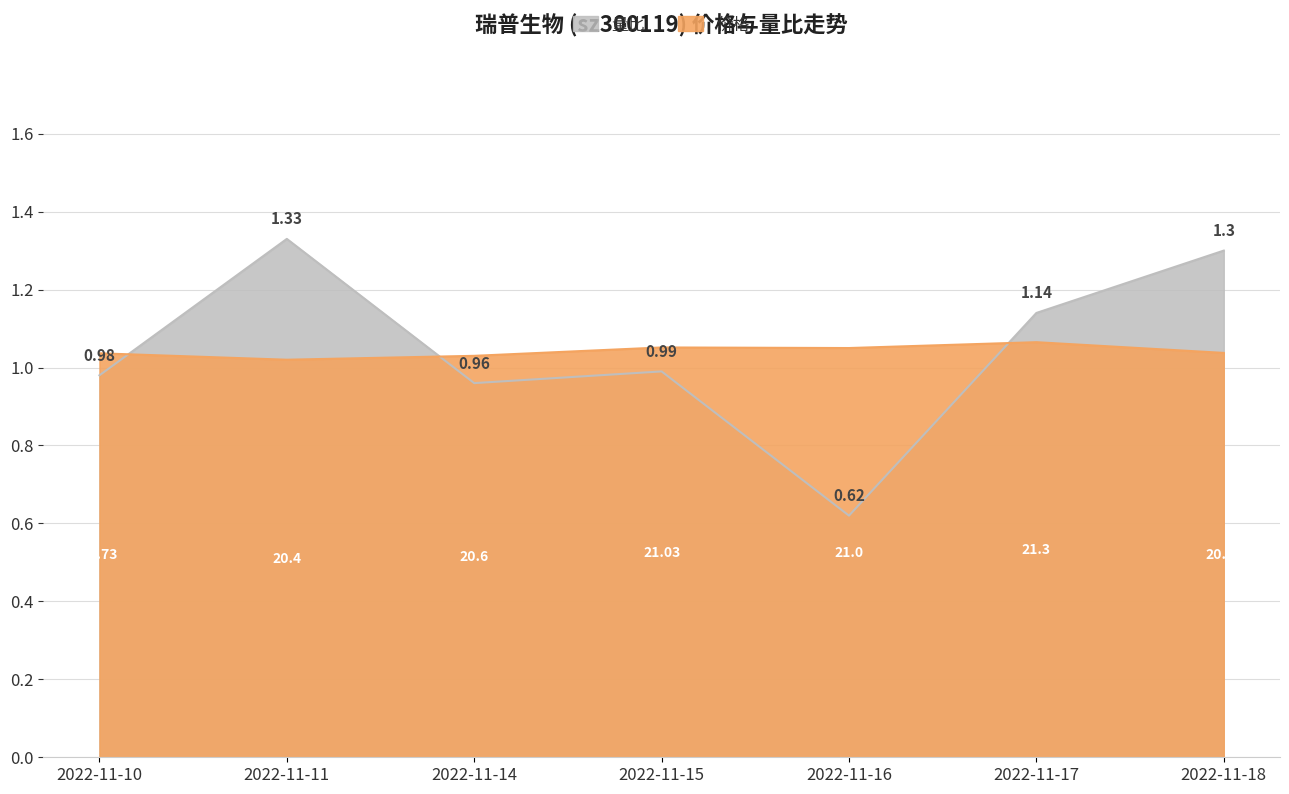

What is the difference between the highest and lowest values at 2022-11-15?

0.1